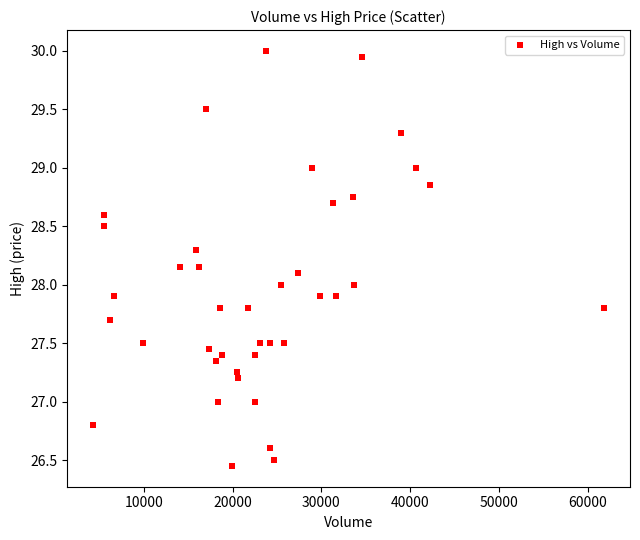

What is the range of X values (max minus min)?

57599.0